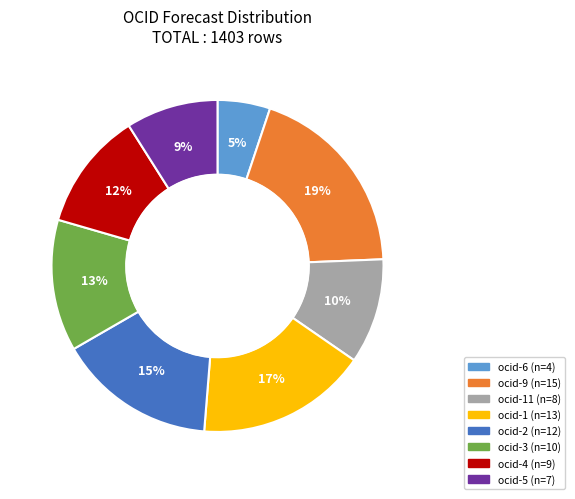

Is there a majority slice in this chart?

No